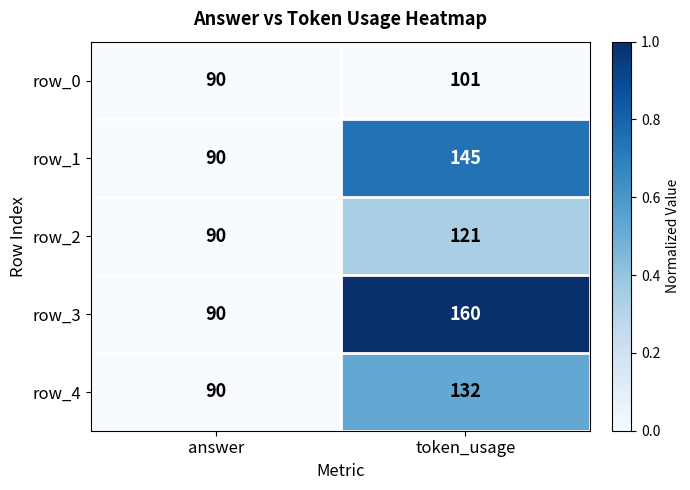

What value does the row_0 series have at answer?

90